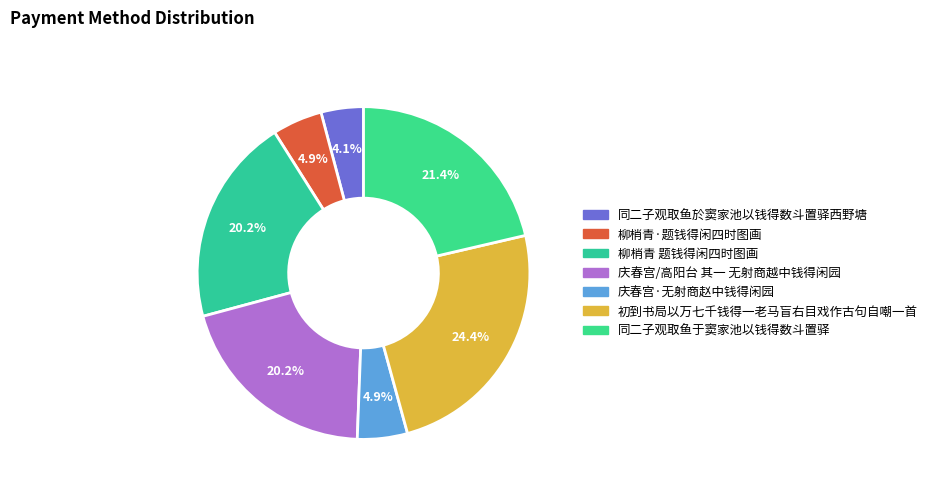

How much of the chart is everything except 初到书局以万七千钱得一老马盲右目戏作古句自嘲一首?

75.6%